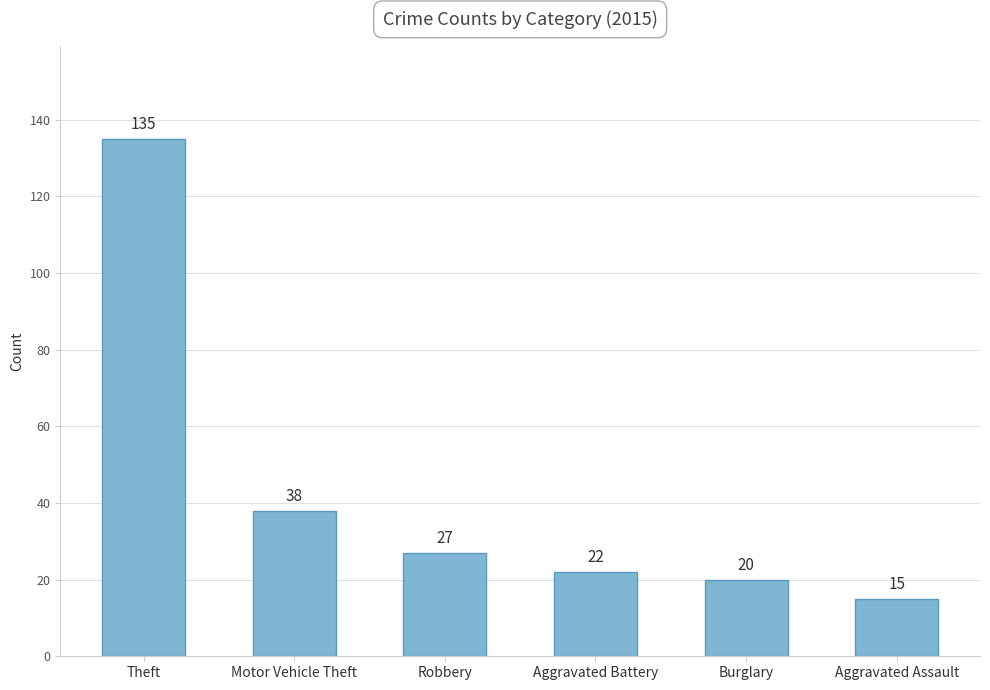

What is the label of the 6th bar from the left?

Aggravated Assault